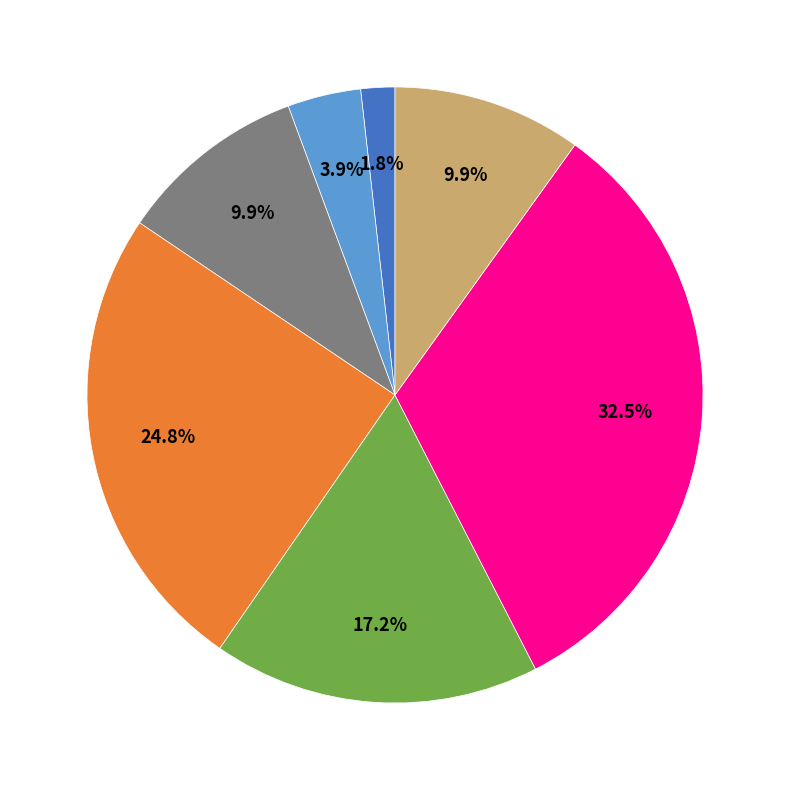

How many slices are in this pie chart?

7